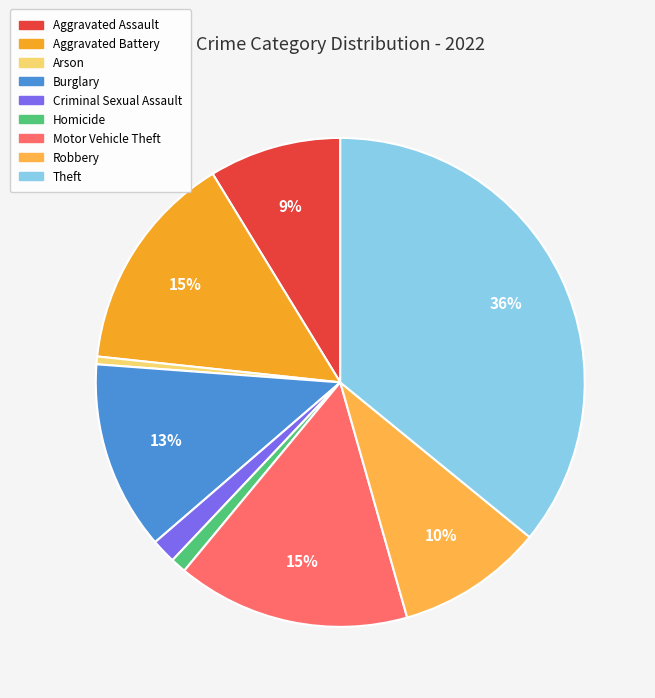

How many segments does this pie chart have?

9